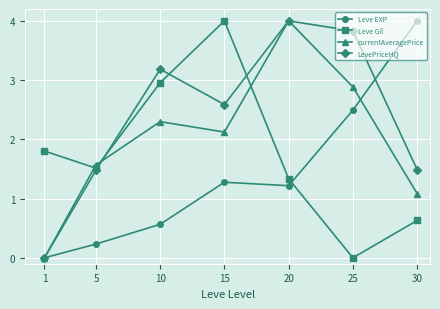

How many times do currentAveragePrice and Leve Gil cross each other?

3